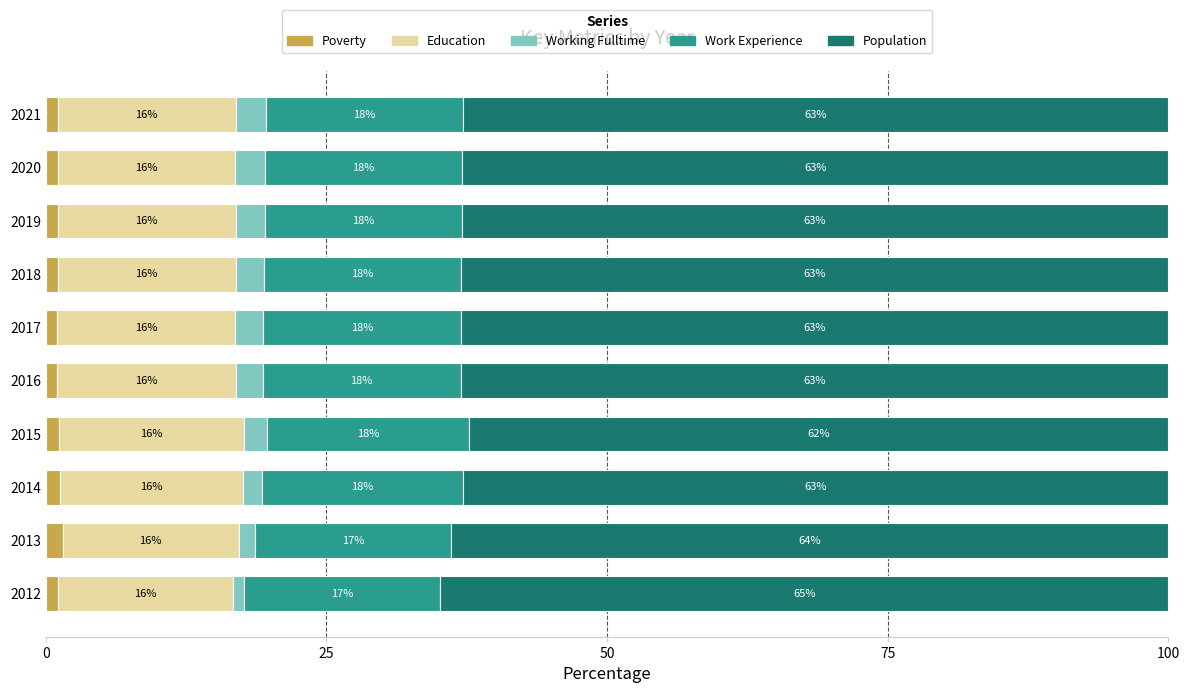

At which label does Poverty reach its minimum?

2017